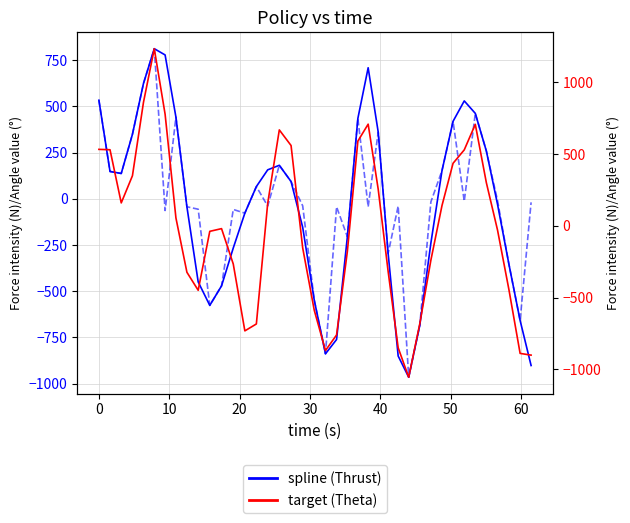

True or false: target and prediction cross at least once.

True